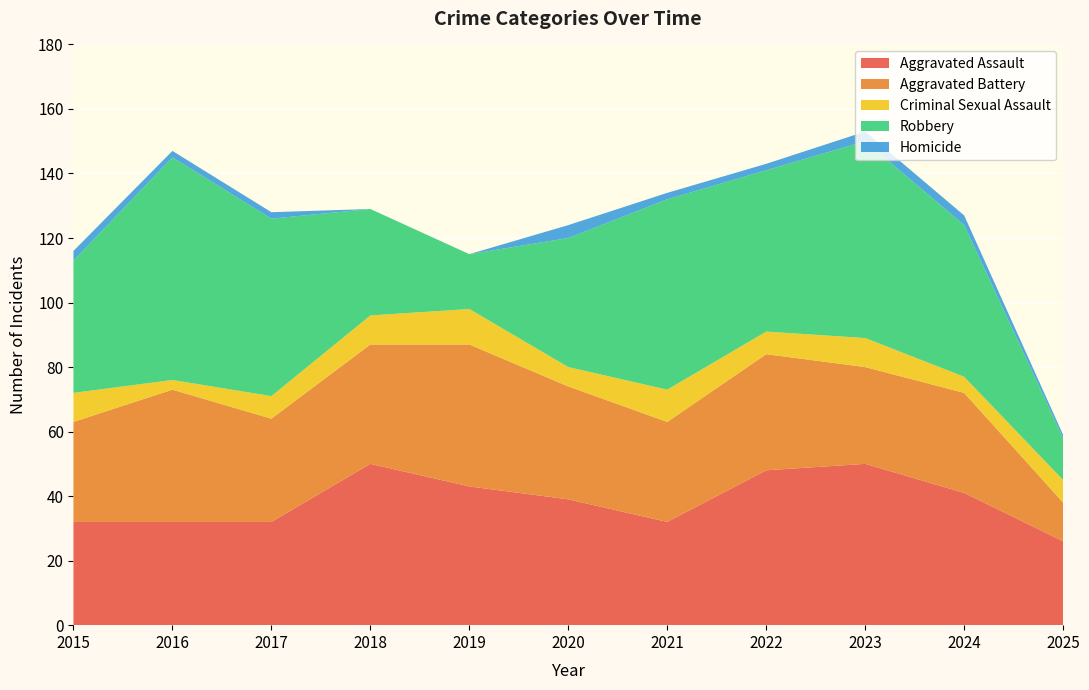

Reading left to right, transcribe all the data shown in this chart.

Aggravated Assault: 32	32	32	50	43	39	32	48	50	41	26
Aggravated Battery: 31	41	32	37	44	35	31	36	30	31	12
Criminal Sexual Assault: 9	3	7	9	11	6	10	7	9	5	7
Robbery: 41	69	55	33	17	40	59	50	61	47	13
Homicide: 3	2	2	0	0	4	2	2	3	3	1